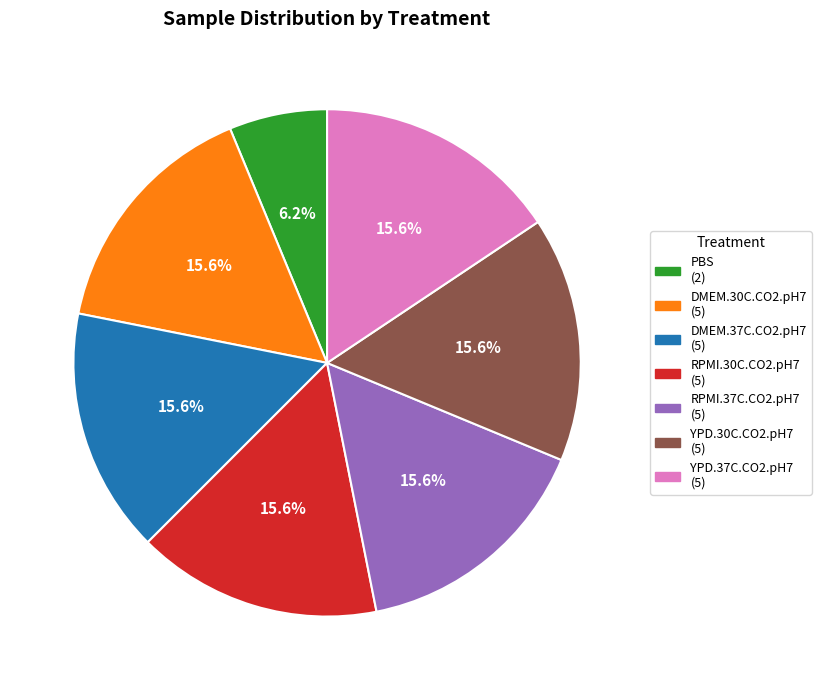

To the nearest percent, what percentage of the pie is RPMI.30C.CO2.pH7?

16%